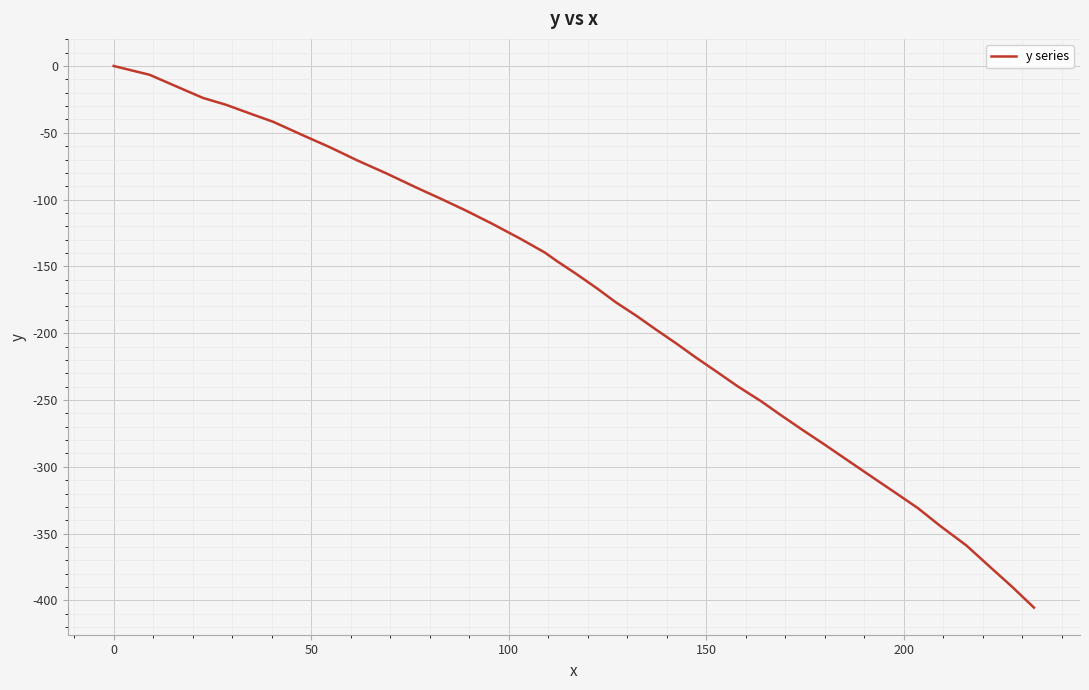

What is the smallest value displayed?

-405.4